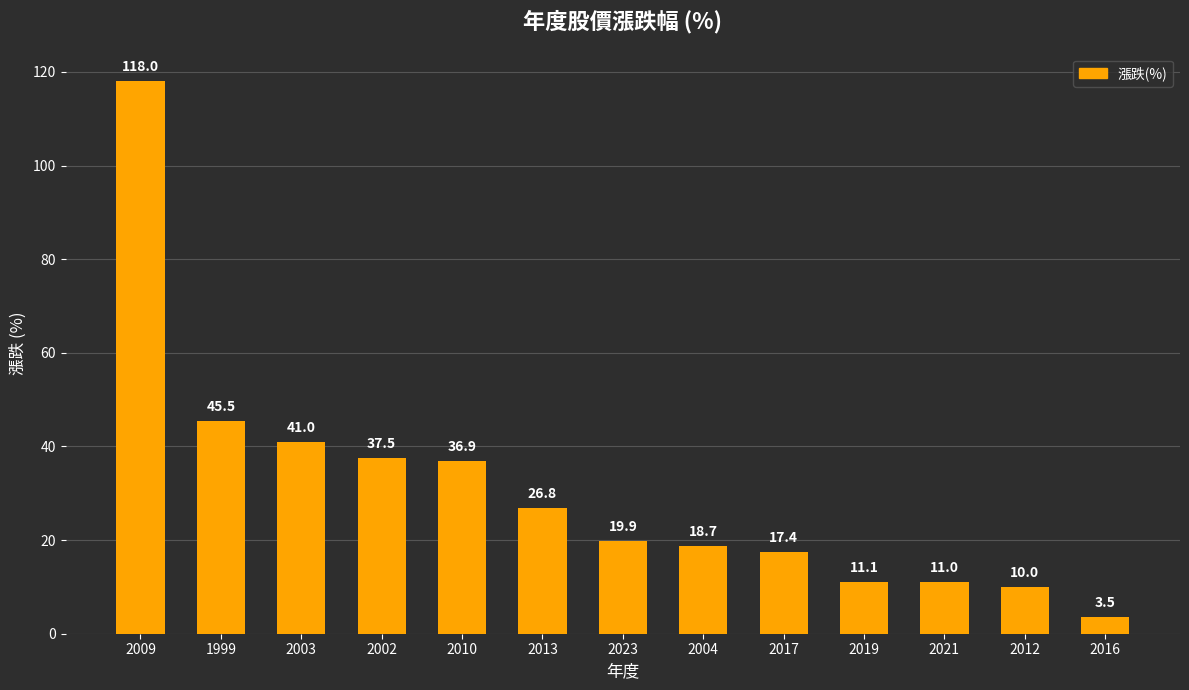

List the labels in order of value, smallest first.

2016, 2012, 2021, 2019, 2017, 2004, 2023, 2013, 2010, 2002, 2003, 1999, 2009